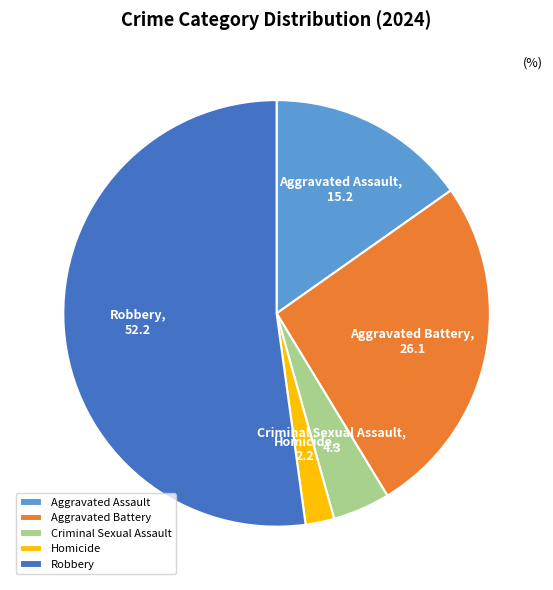

The Aggravated Battery slice represents 26% of the pie. True or false?

True